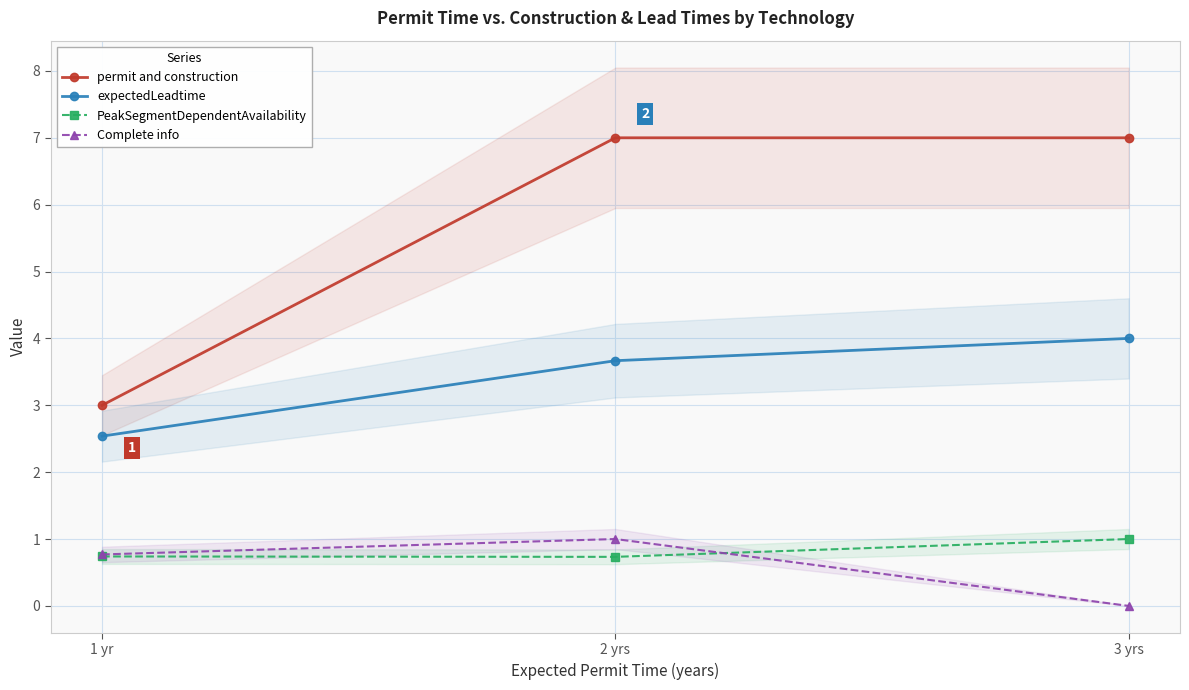

At how many categories does at least one series exceed 0?

3